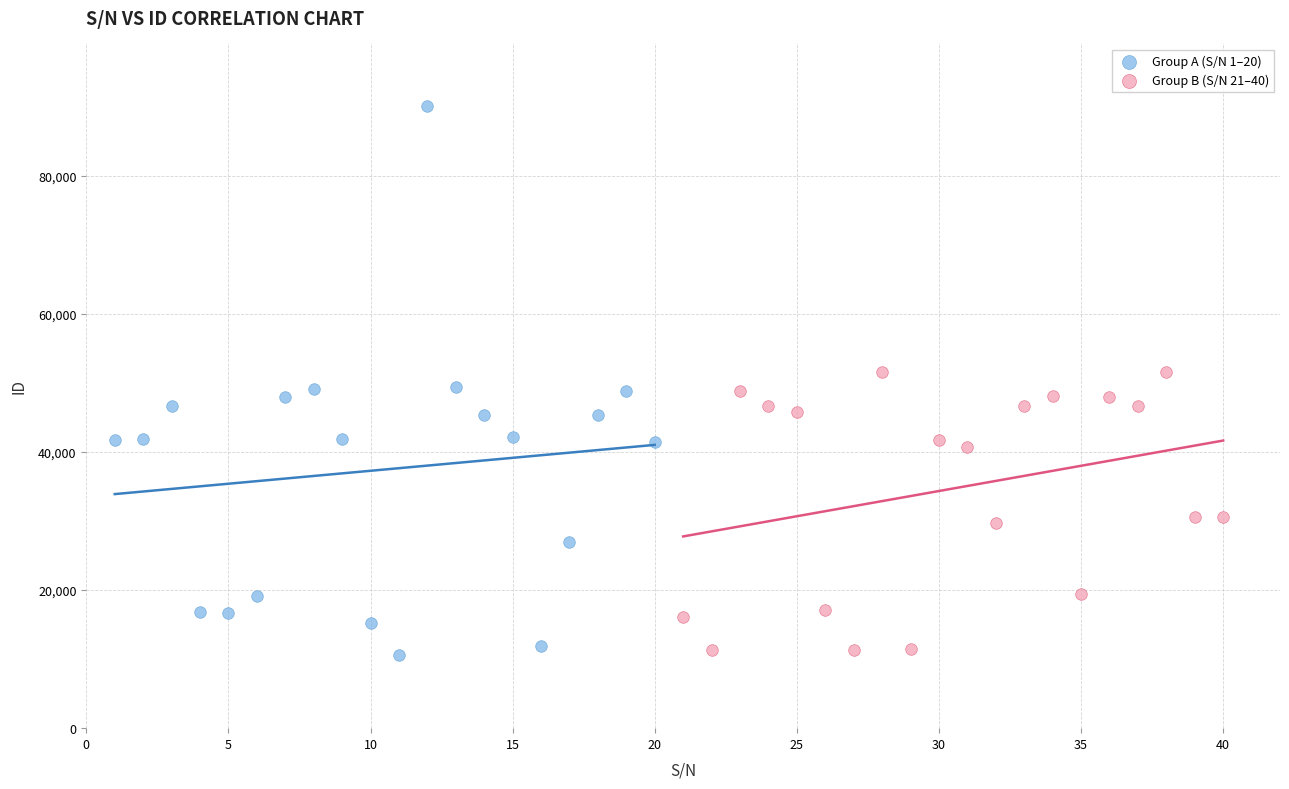

Which series reaches the maximum Y coordinate?

Group A (S/N 1–20)